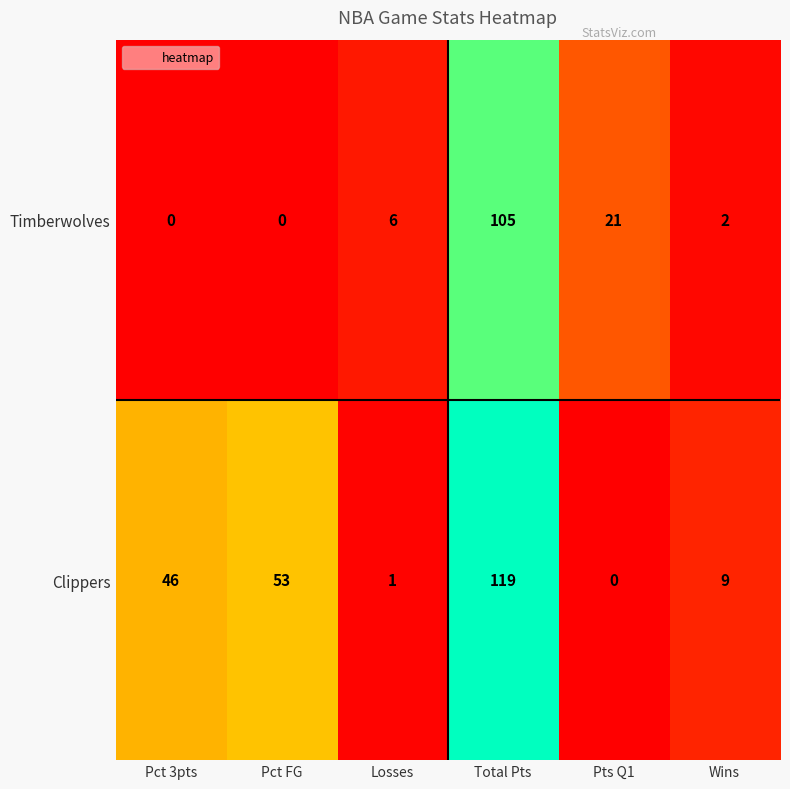

At which category is the sum across all series the highest?

Total Pts